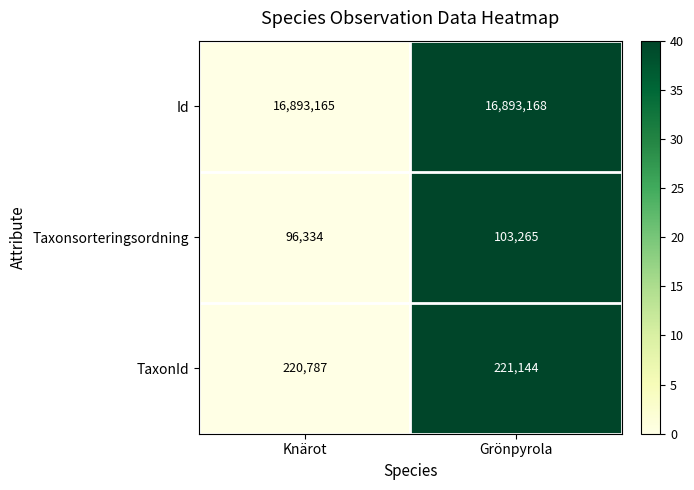

The value of TaxonId at Knärot is 329338. True or false?

False